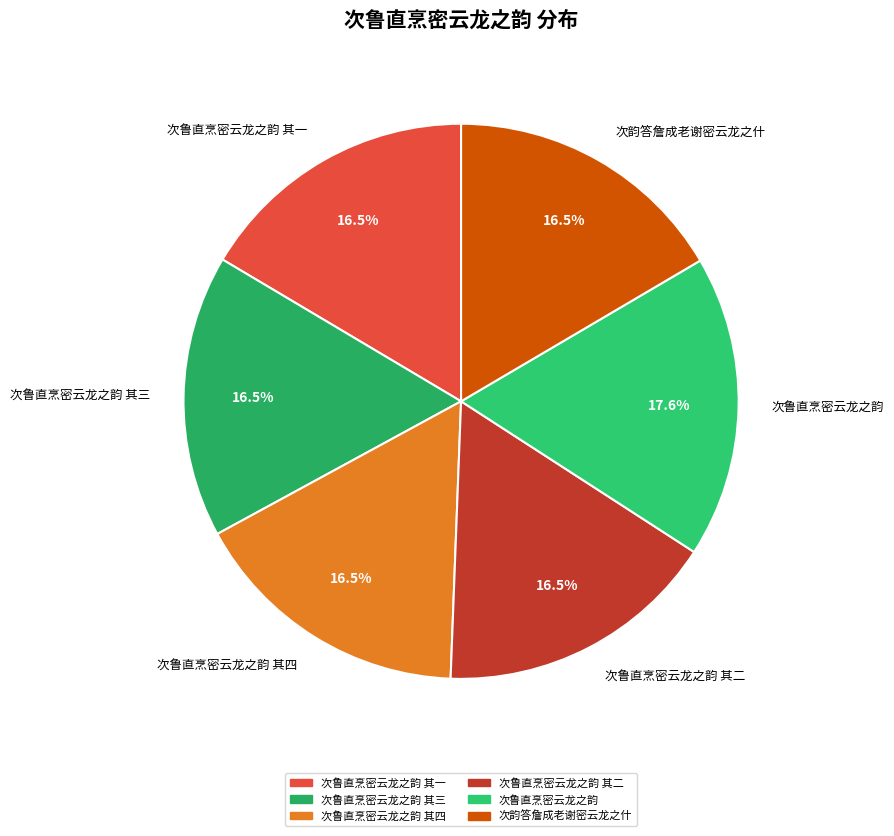

True or false: 次鲁直烹密云龙之韵 其四 accounts for 27% of the total.

False